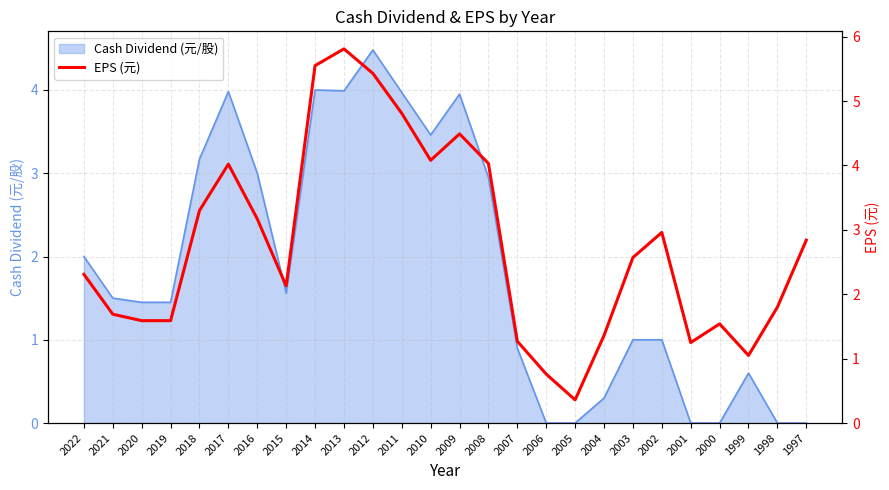

The Cash Dividend (元/股) series shows 3.2 at 2018. True or false?

True